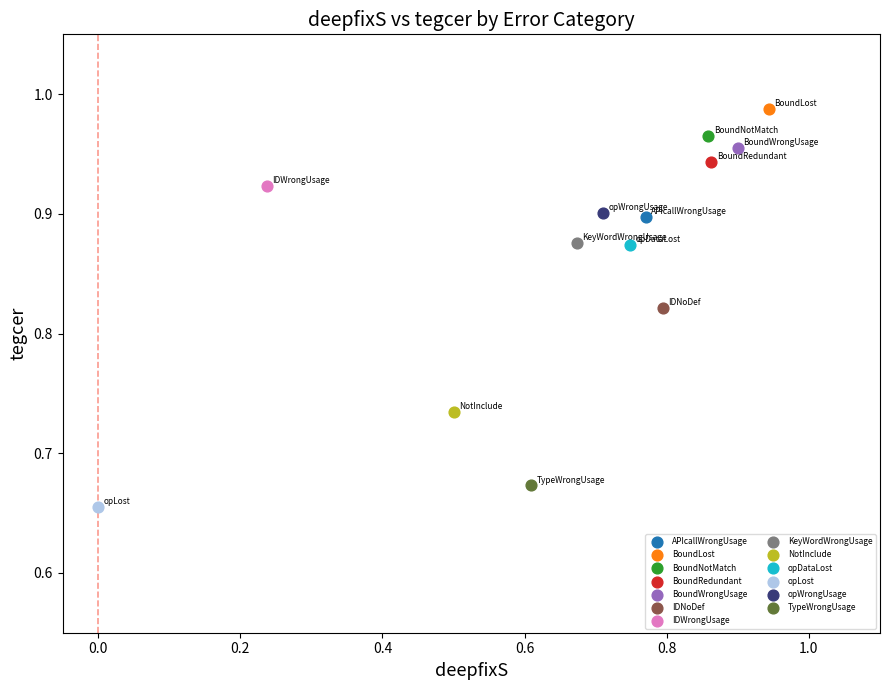

Which series reaches the minimum Y coordinate?

opLost